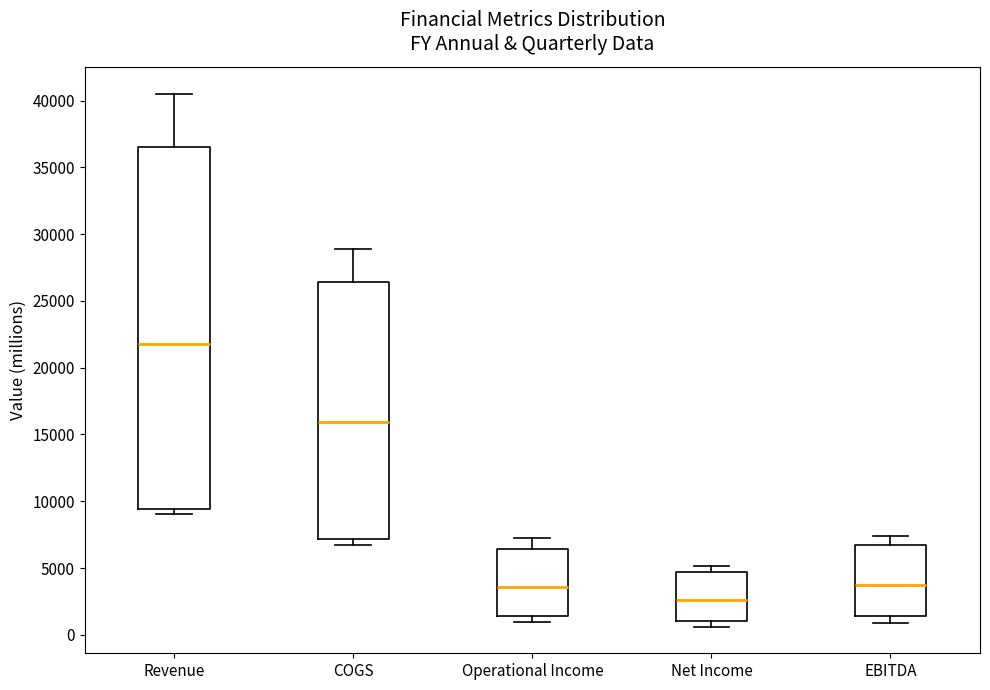

Which box has the lowest median line?

Net Income